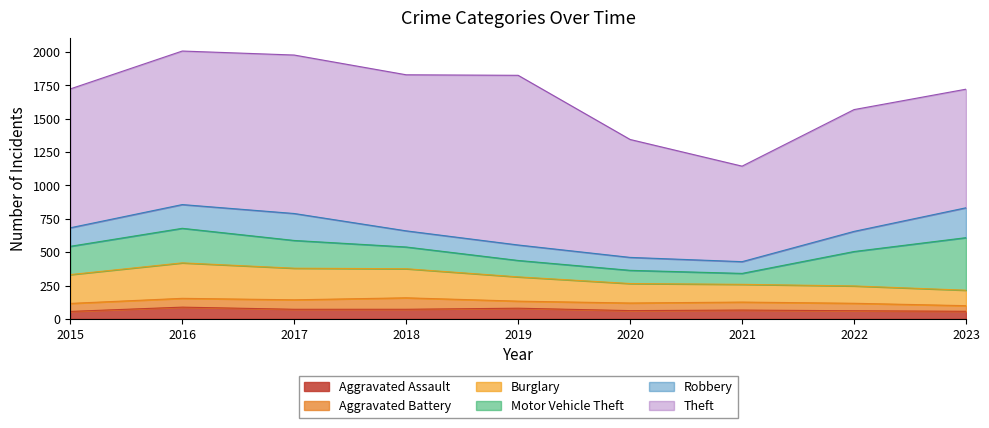

What is the sum of the Aggravated Assault values at 2016 and 2023?

145